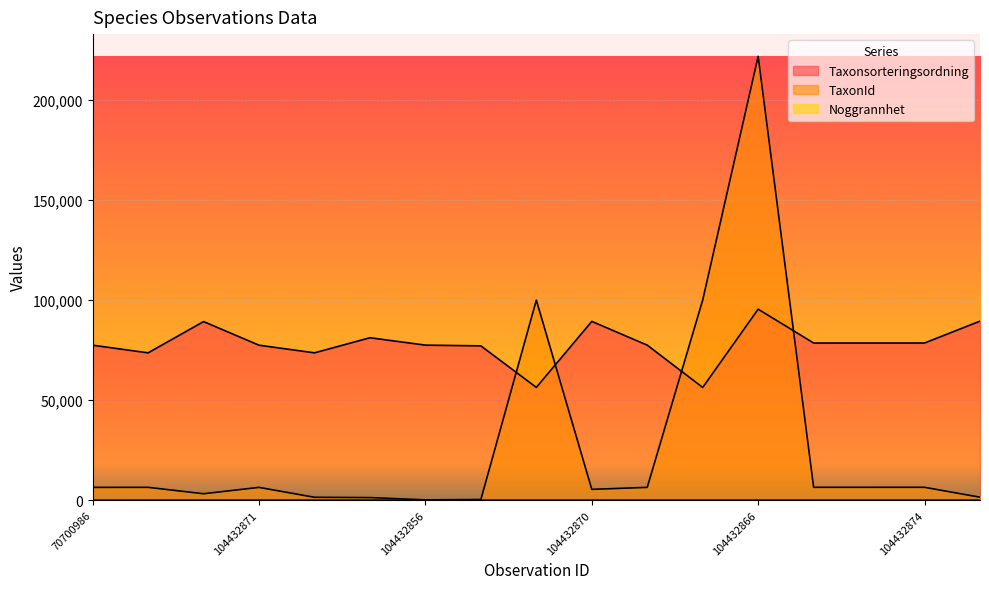

At which category does the chart reach its peak across all series?

104432866